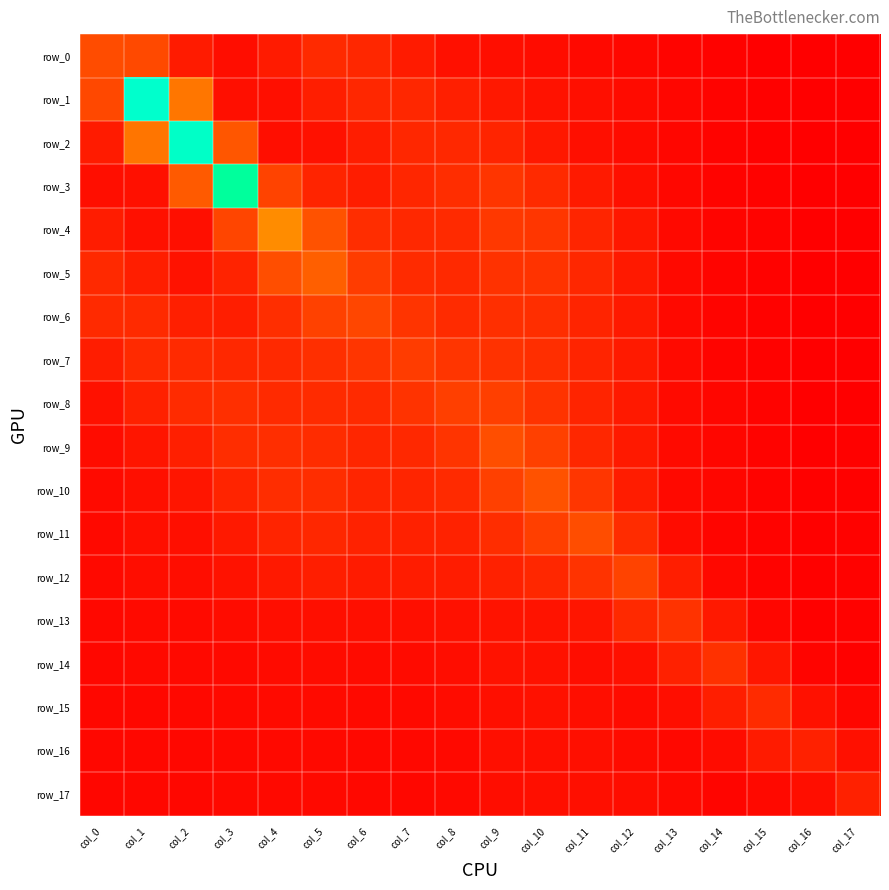

Reading right to left, extract all data points from this chart.

row_0: col_17=0.1	col_16=0.1	col_15=0.1	col_14=0.1	col_13=0.1	col_12=0.2	col_11=0.3	col_10=0.3	col_9=0.3	col_8=0.4	col_7=0.6	col_6=0.9	col_5=0.9	col_4=0.6	col_3=0.3	col_2=0.6	col_1=1.5	col_0=1.6
row_1: col_17=0.1	col_16=0.1	col_15=0.1	col_14=0.1	col_13=0.2	col_12=0.3	col_11=0.4	col_10=0.4	col_9=0.6	col_8=0.7	col_7=0.9	col_6=0.9	col_5=0.7	col_4=0.4	col_3=0.4	col_2=2.4	col_1=7.8	col_0=1.5
row_2: col_17=0.1	col_16=0.1	col_15=0.1	col_14=0.1	col_13=0.2	col_12=0.3	col_11=0.4	col_10=0.6	col_9=0.8	col_8=0.9	col_7=0.8	col_6=0.6	col_5=0.4	col_4=0.3	col_3=1.8	col_2=7.8	col_1=2.4	col_0=0.6
row_3: col_17=0.1	col_16=0.1	col_15=0.1	col_14=0.1	col_13=0.2	col_12=0.4	col_11=0.6	col_10=0.9	col_9=1.1	col_8=1.0	col_7=0.8	col_6=0.7	col_5=0.8	col_4=1.4	col_3=7.0	col_2=1.9	col_1=0.4	col_0=0.3
row_4: col_17=0.1	col_16=0.1	col_15=0.1	col_14=0.2	col_13=0.2	col_12=0.5	col_11=0.8	col_10=1.2	col_9=1.2	col_8=0.9	col_7=0.9	col_6=1.0	col_5=1.7	col_4=2.8	col_3=1.5	col_2=0.4	col_1=0.4	col_0=0.6
row_5: col_17=0.1	col_16=0.1	col_15=0.1	col_14=0.2	col_13=0.3	col_12=0.6	col_11=0.9	col_10=1.1	col_9=1.1	col_8=0.9	col_7=0.9	col_6=1.3	col_5=2.0	col_4=1.6	col_3=0.8	col_2=0.4	col_1=0.7	col_0=0.9
row_6: col_17=0.1	col_16=0.1	col_15=0.1	col_14=0.2	col_13=0.3	col_12=0.6	col_11=0.8	col_10=1.0	col_9=1.0	col_8=0.9	col_7=1.1	col_6=1.5	col_5=1.4	col_4=1.0	col_3=0.7	col_2=0.7	col_1=0.9	col_0=0.9
row_7: col_17=0.1	col_16=0.1	col_15=0.1	col_14=0.2	col_13=0.3	col_12=0.6	col_11=0.8	col_10=1.0	col_9=1.1	col_8=1.1	col_7=1.3	col_6=1.1	col_5=1.0	col_4=0.9	col_3=0.9	col_2=0.9	col_1=0.9	col_0=0.6
row_8: col_17=0.1	col_16=0.1	col_15=0.1	col_14=0.2	col_13=0.3	col_12=0.6	col_11=0.8	col_10=1.1	col_9=1.3	col_8=1.3	col_7=1.1	col_6=0.9	col_5=0.9	col_4=0.9	col_3=1.0	col_2=0.9	col_1=0.7	col_0=0.4
row_9: col_17=0.1	col_16=0.1	col_15=0.1	col_14=0.2	col_13=0.3	col_12=0.6	col_11=0.8	col_10=1.4	col_9=1.6	col_8=1.1	col_7=0.9	col_6=0.8	col_5=1.0	col_4=1.0	col_3=1.0	col_2=0.7	col_1=0.5	col_0=0.3
row_10: col_17=0.1	col_16=0.1	col_15=0.1	col_14=0.2	col_13=0.3	col_12=0.6	col_11=1.2	col_10=1.7	col_9=1.4	col_8=0.9	col_7=0.8	col_6=0.8	col_5=1.0	col_4=1.0	col_3=0.8	col_2=0.5	col_1=0.4	col_0=0.3
row_11: col_17=0.1	col_16=0.1	col_15=0.1	col_14=0.2	col_13=0.3	col_12=1.0	col_11=1.6	col_10=1.3	col_9=1.0	col_8=0.8	col_7=0.7	col_6=0.8	col_5=0.9	col_4=0.8	col_3=0.6	col_2=0.4	col_1=0.4	col_0=0.3
row_12: col_17=0.1	col_16=0.1	col_15=0.1	col_14=0.2	col_13=0.7	col_12=1.4	col_11=1.1	col_10=0.8	col_9=0.8	col_8=0.6	col_7=0.6	col_6=0.6	col_5=0.7	col_4=0.6	col_3=0.4	col_2=0.3	col_1=0.3	col_0=0.2
row_13: col_17=0.1	col_16=0.1	col_15=0.2	col_14=0.6	col_13=1.1	col_12=0.9	col_11=0.5	col_10=0.4	col_9=0.5	col_8=0.4	col_7=0.4	col_6=0.4	col_5=0.4	col_4=0.4	col_3=0.3	col_2=0.3	col_1=0.3	col_0=0.2
row_14: col_17=0.1	col_16=0.1	col_15=0.5	col_14=1.1	col_13=0.7	col_12=0.4	col_11=0.3	col_10=0.4	col_9=0.4	col_8=0.3	col_7=0.3	col_6=0.3	col_5=0.3	col_4=0.3	col_3=0.3	col_2=0.3	col_1=0.2	col_0=0.2
row_15: col_17=0.2	col_16=0.4	col_15=0.9	col_14=0.7	col_13=0.3	col_12=0.3	col_11=0.4	col_10=0.4	col_9=0.4	col_8=0.3	col_7=0.3	col_6=0.3	col_5=0.3	col_4=0.3	col_3=0.2	col_2=0.2	col_1=0.2	col_0=0.2
row_16: col_17=0.4	col_16=0.7	col_15=0.6	col_14=0.3	col_13=0.2	col_12=0.3	col_11=0.4	col_10=0.4	col_9=0.4	col_8=0.3	col_7=0.2	col_6=0.2	col_5=0.3	col_4=0.2	col_3=0.2	col_2=0.2	col_1=0.2	col_0=0.2
row_17: col_17=0.7	col_16=0.3	col_15=0.2	col_14=0.2	col_13=0.2	col_12=0.3	col_11=0.4	col_10=0.4	col_9=0.3	col_8=0.2	col_7=0.2	col_6=0.2	col_5=0.3	col_4=0.3	col_3=0.2	col_2=0.2	col_1=0.2	col_0=0.2